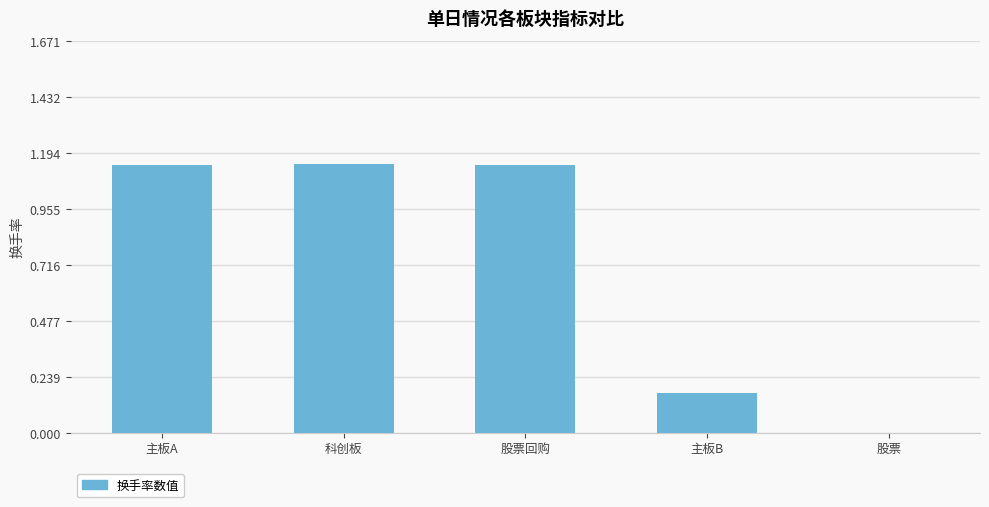

Between 股票 and 主板B, which is larger?

主板B